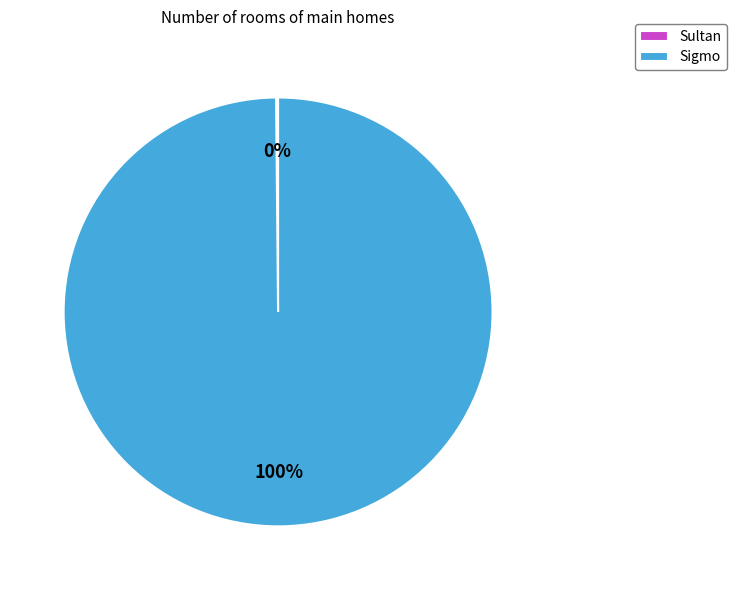

To the nearest percent, what portion does Sigmo represent?

100%